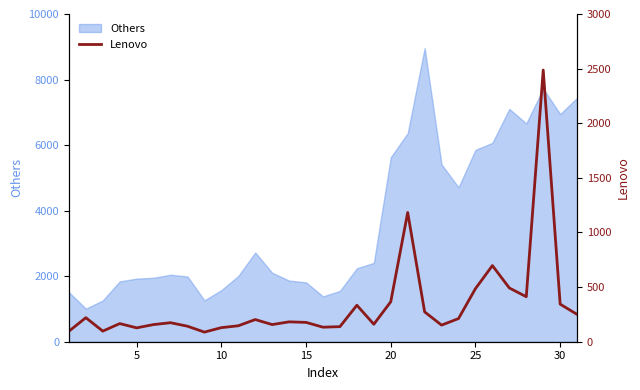

True or false: there are more than 1 points higher than both neighbors.

True